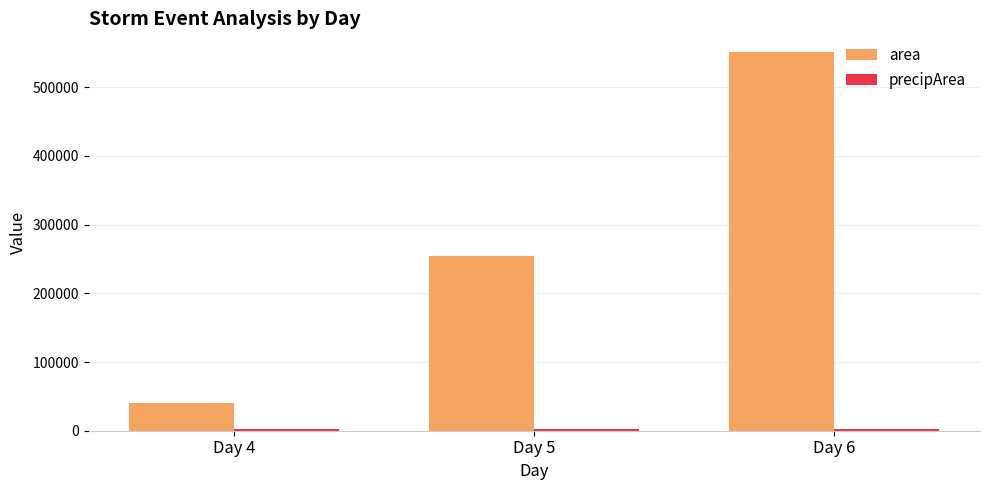

At which label does area first exceed 254609?

Day 5